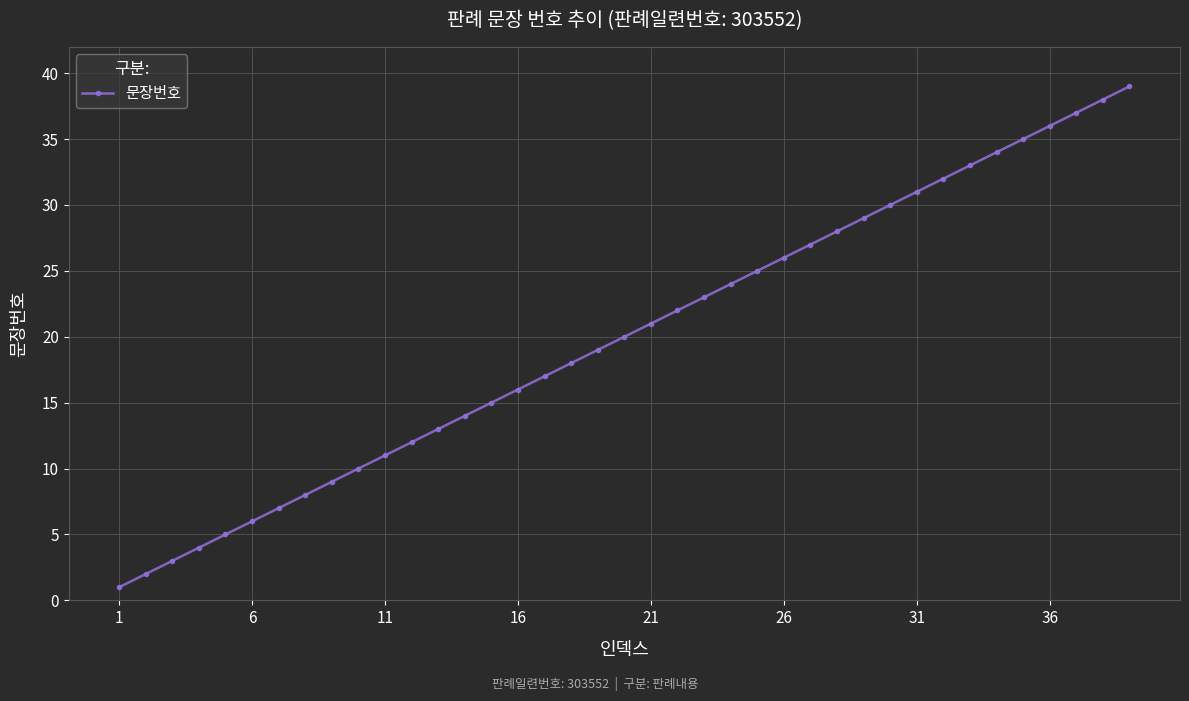

What is the average value?

20